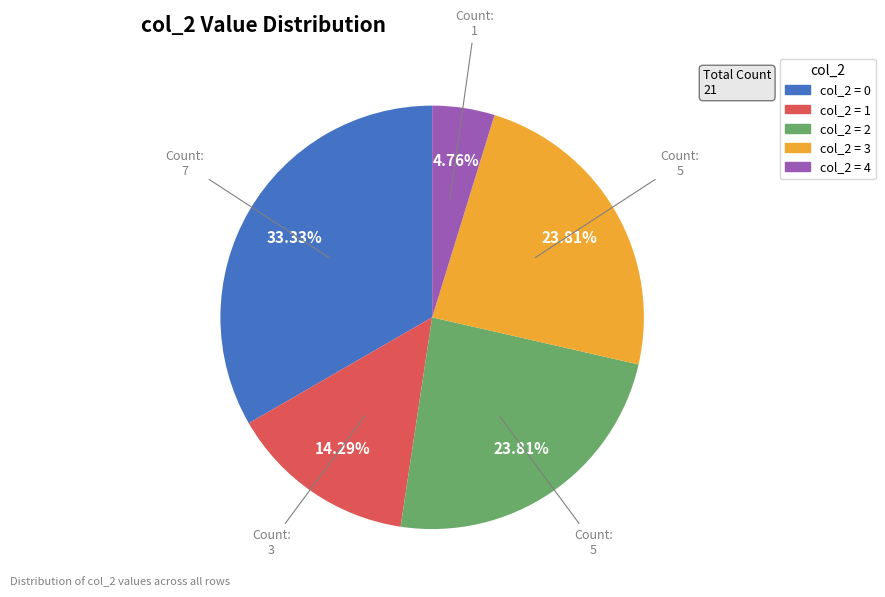

Does any single category account for the majority?

No